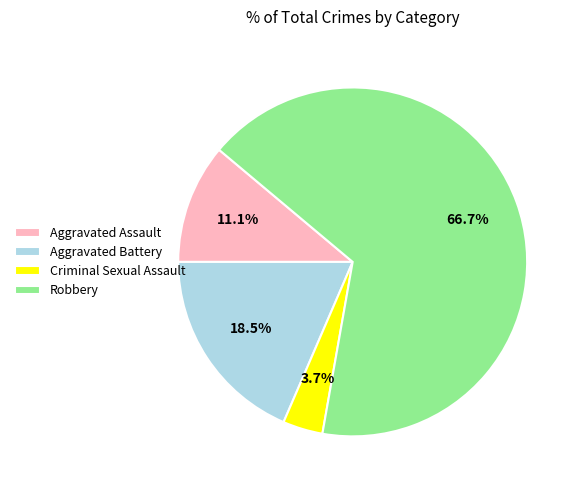

Count the number of slices in the pie.

4